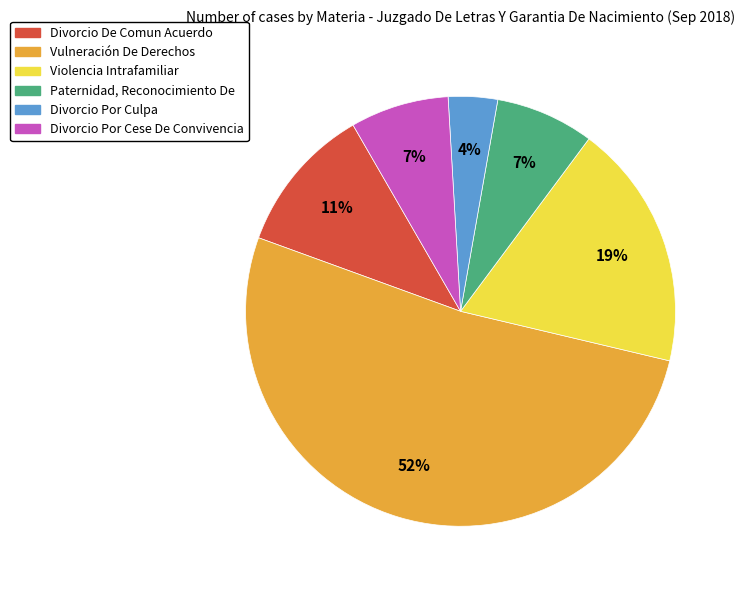

Is there any slice that represents more than half of the pie?

Yes